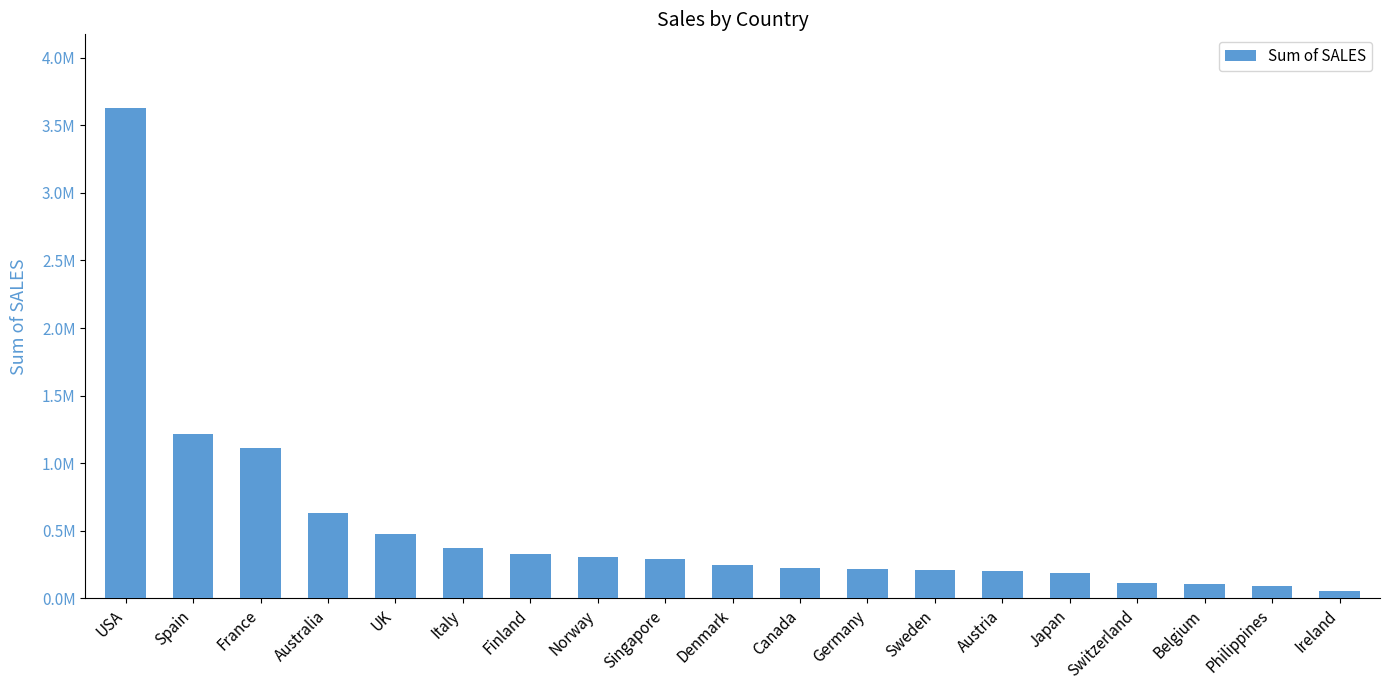

What is the ratio of the value at Philippines to the value at Germany?

0.4